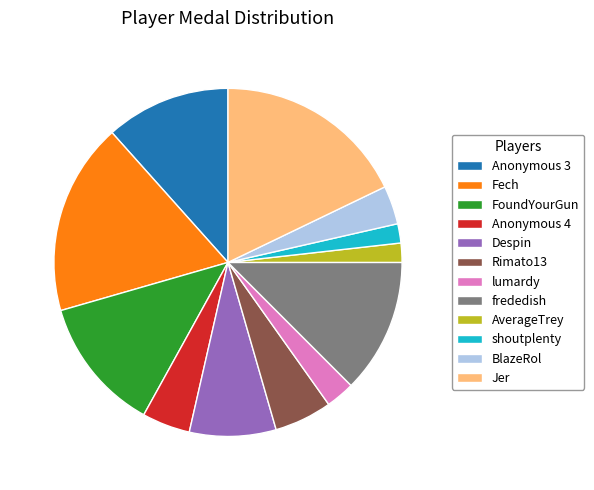

To the nearest percent, what is the difference between the largest and smallest slice percentages?

16%